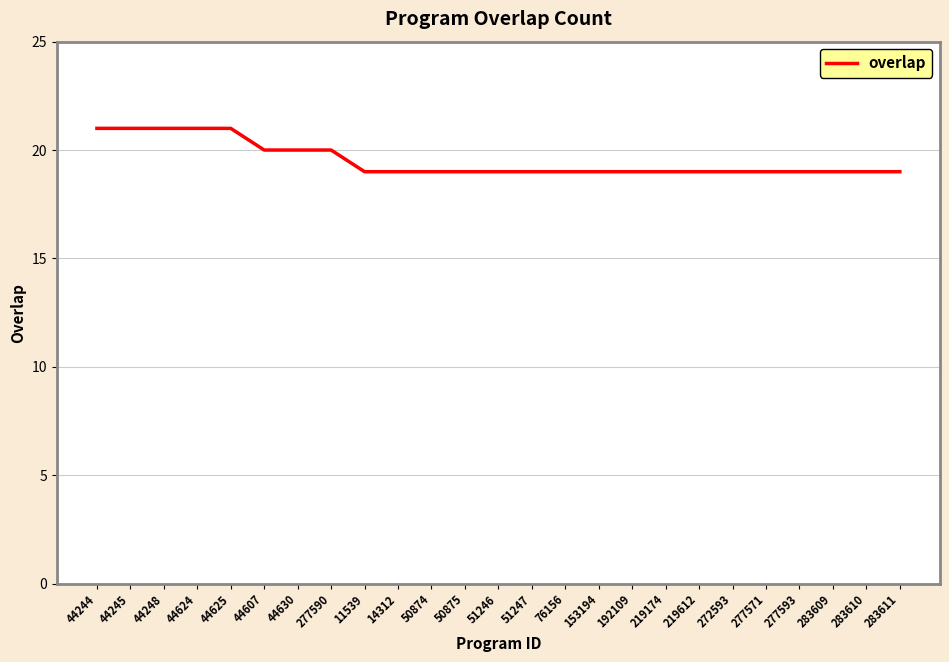

Is it true that the value at 283611 is 19?

True